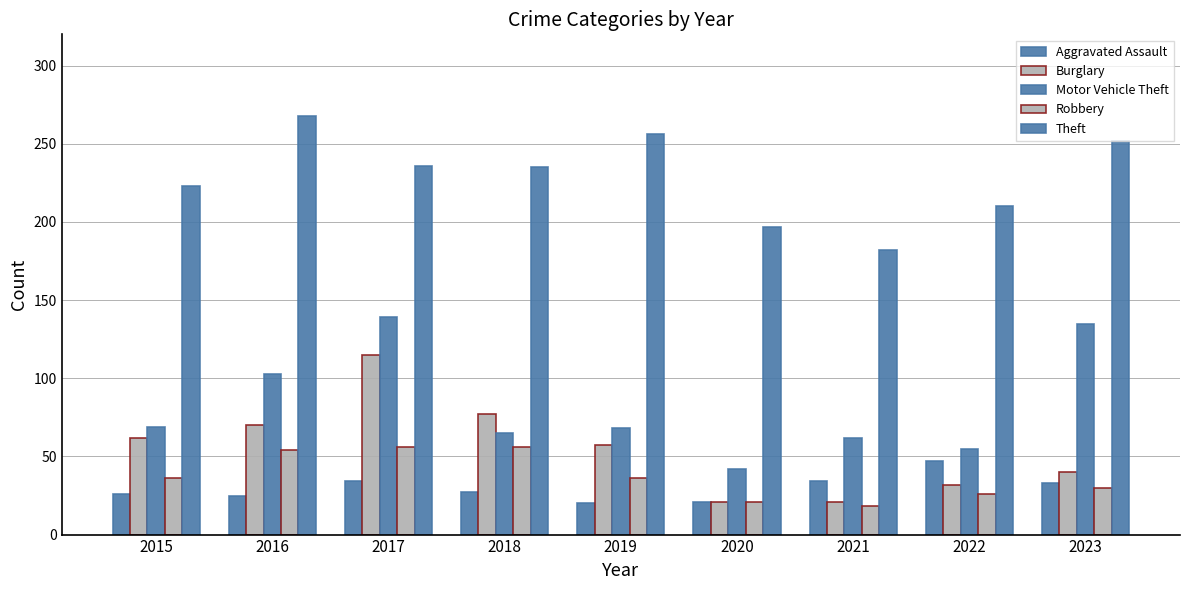

How many categories are shown in the chart?

9